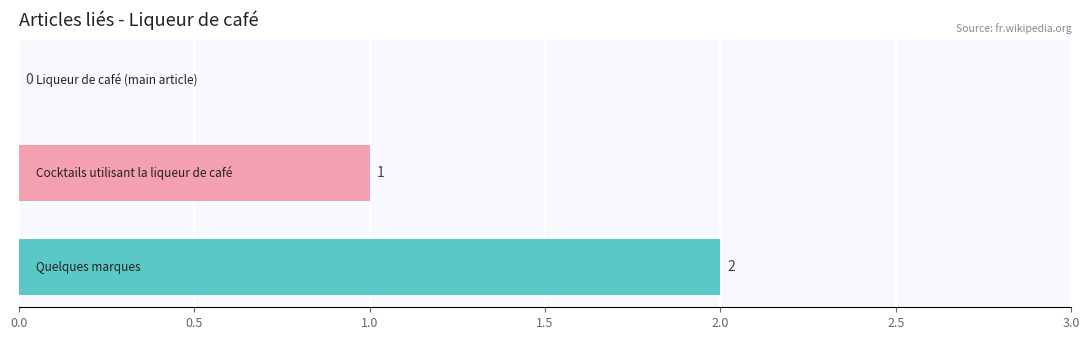

What is the sum of all values?

3